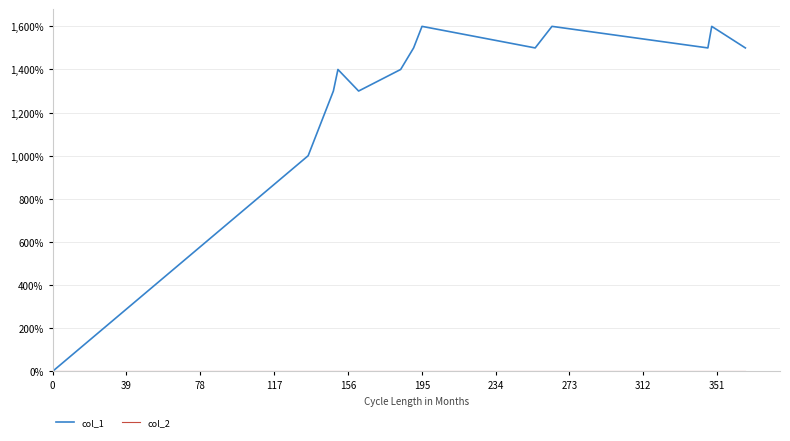

Is this an area chart (filled region under the line)?

No